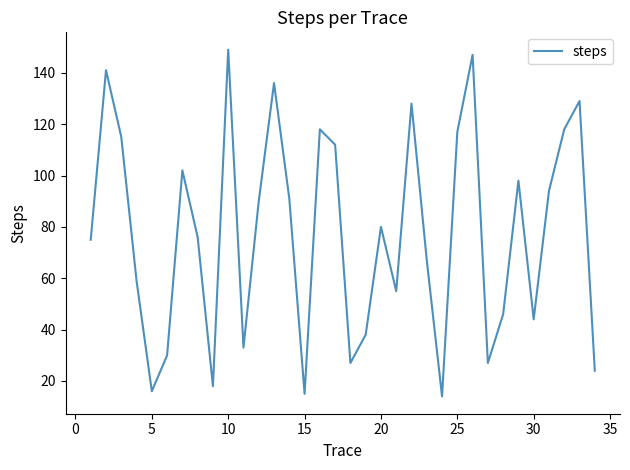

What is the minimum value shown in the chart?

14